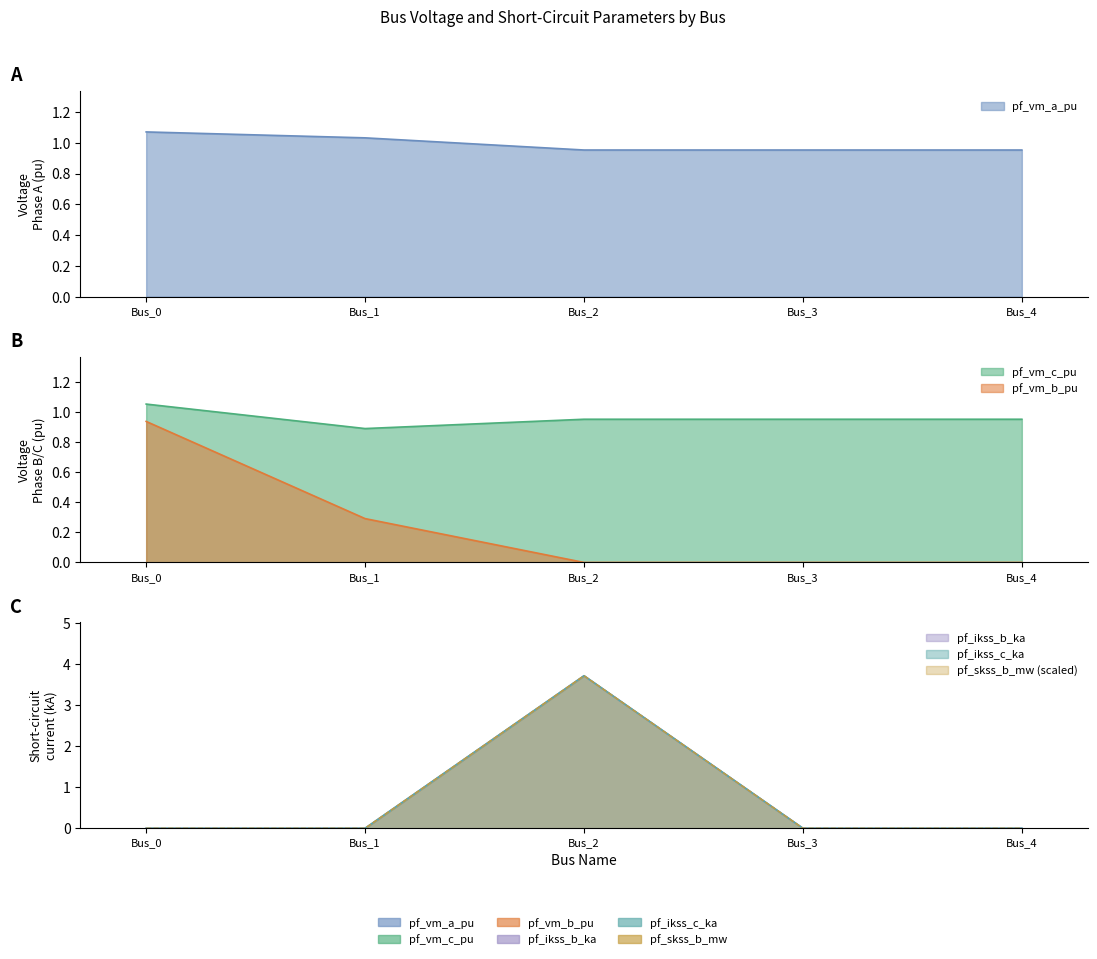

What is the average value of the pf_skss_b_mw series?

0.7